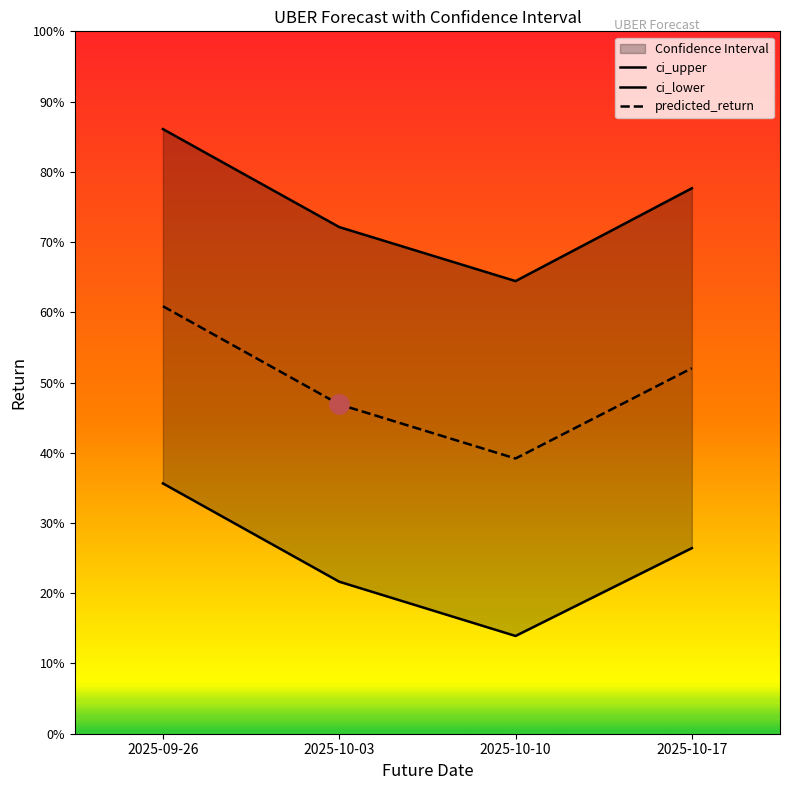

How many distinct data groups are displayed?

3